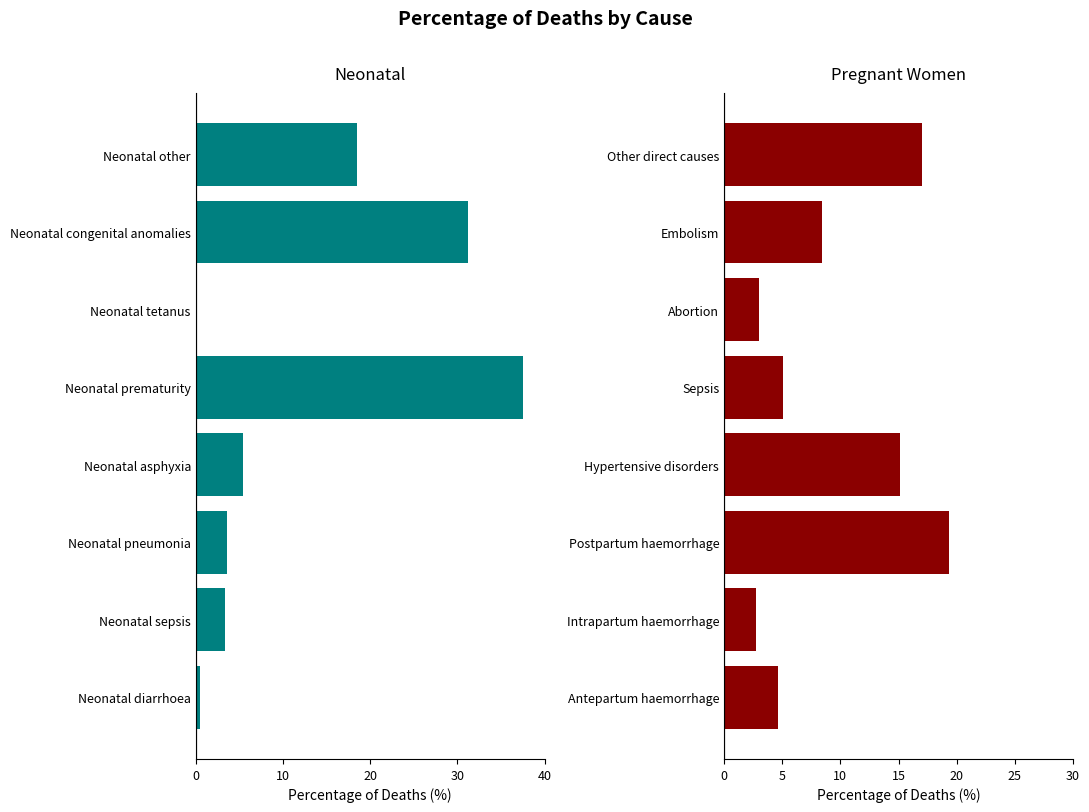

Is it true that Pregnant women equals 8.4 at Embolism?

True